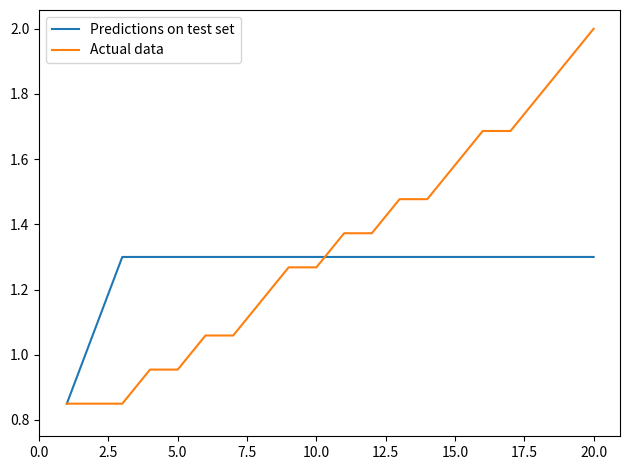

List the series in order of their overall mean, lowest first.

Predictions on test set, Actual data